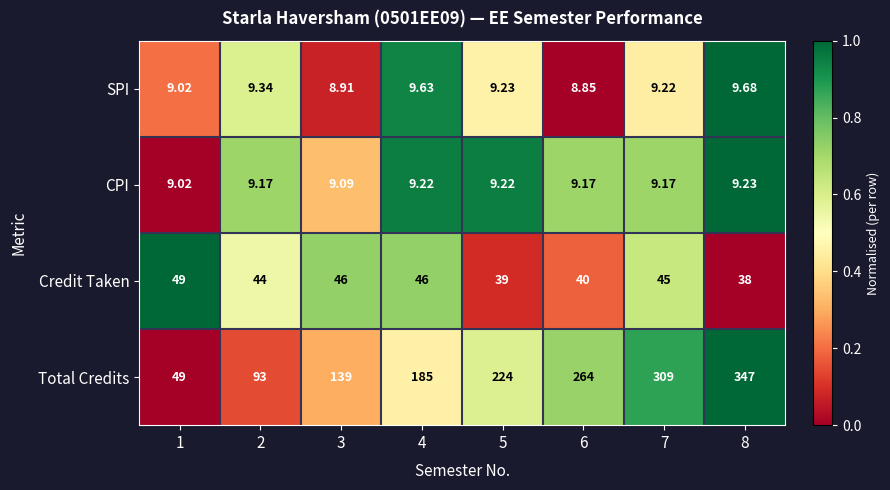

Rank the series by their maximum value, from highest to lowest.

Total Credits, Credit Taken, SPI, CPI